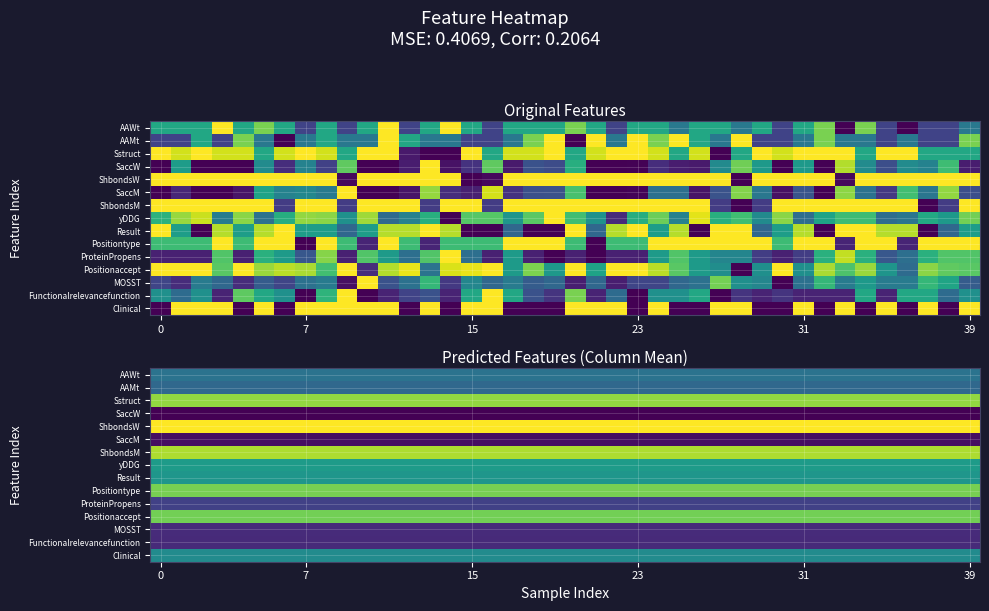

What is the maximum value for ShbondsW?

0.9